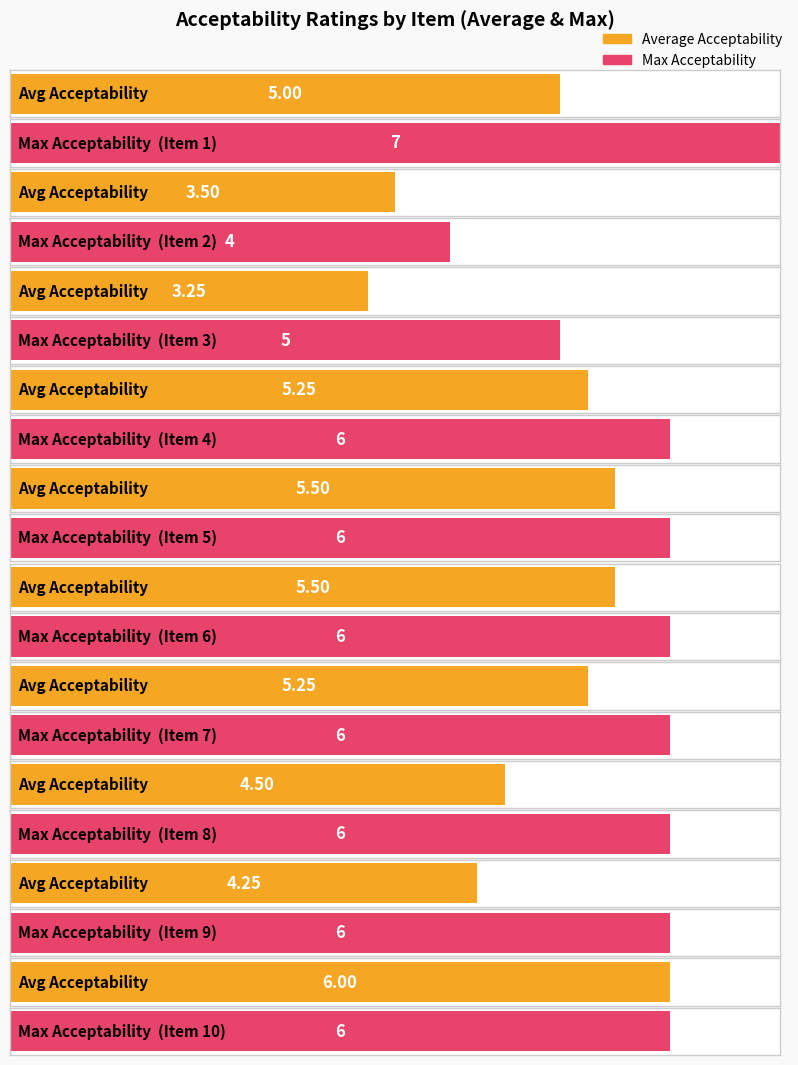

Reading left to right, extract all data points from this chart.

Average Acceptability: Item 1=5.0	Item 2=3.5	Item 3=3.2	Item 4=5.2	Item 5=5.5	Item 6=5.5	Item 7=5.2	Item 8=4.5	Item 9=4.2	Item 10=6.0
Max Acceptability: Item 1=7.0	Item 2=4.0	Item 3=5.0	Item 4=6.0	Item 5=6.0	Item 6=6.0	Item 7=6.0	Item 8=6.0	Item 9=6.0	Item 10=6.0